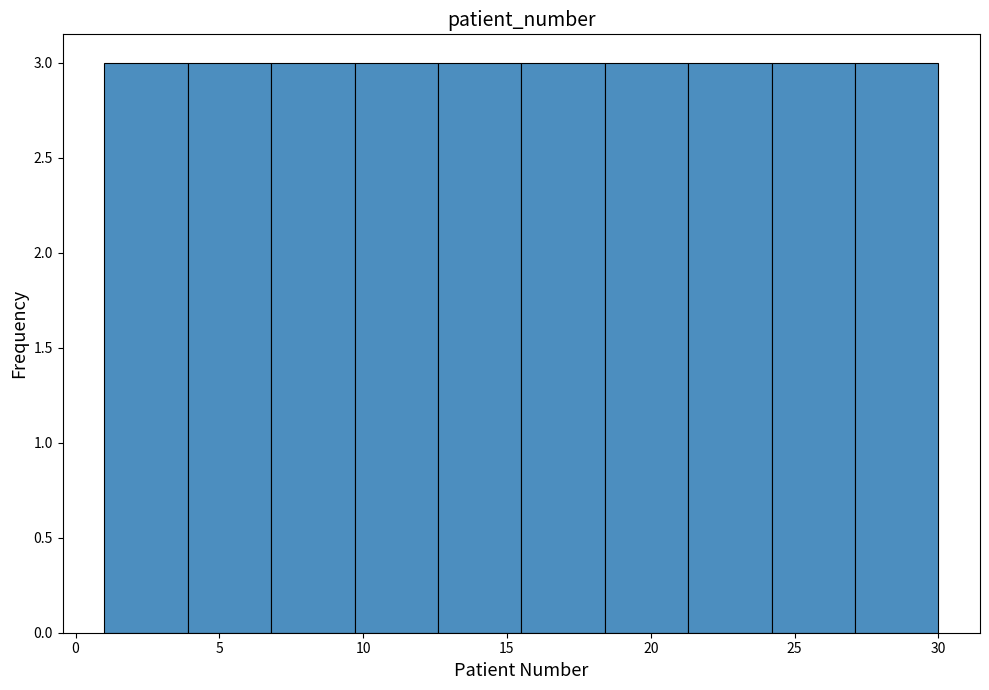

Reading left to right, transcribe this chart: for each bar, give the range it covers on the x-axis and its height. Neither the bar edges nor the heights are printed on the chart, so give them approximately, as read against the axes.

1.0 to 3.9: 3
3.9 to 6.8: 3
6.8 to 9.7: 3
9.7 to 12.6: 3
12.6 to 15.5: 3
15.5 to 18.4: 3
18.4 to 21.3: 3
21.3 to 24.2: 3
24.2 to 27.1: 3
27.1 to 30.0: 3